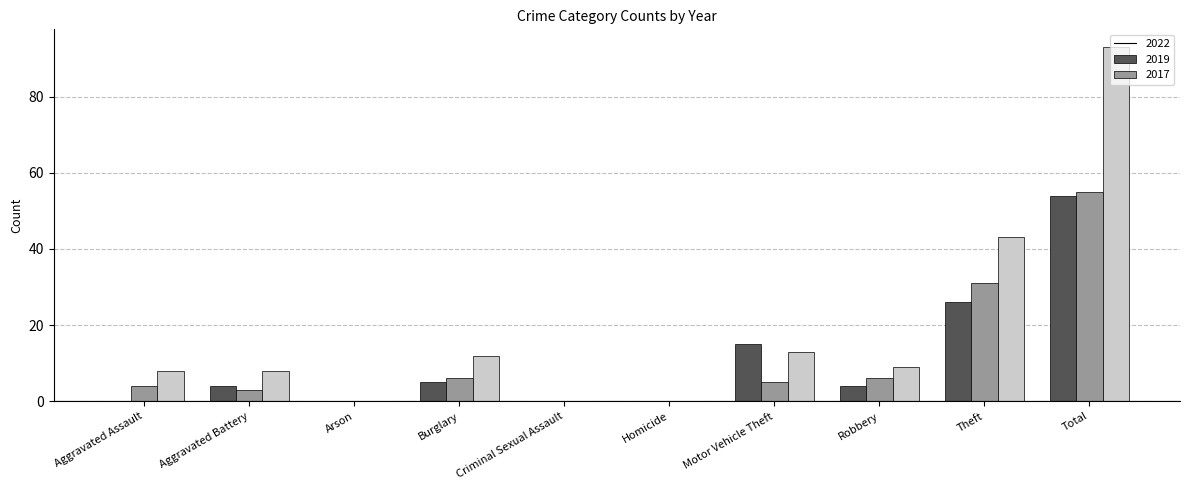

How many data points does each series have?

10